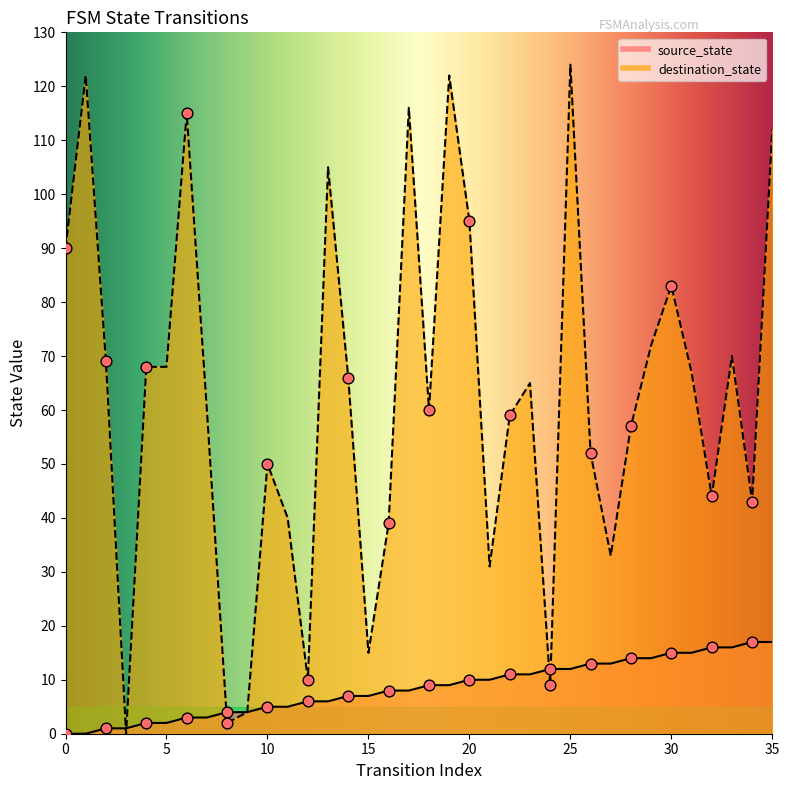

At how many categories does at least one series exceed 103?

7